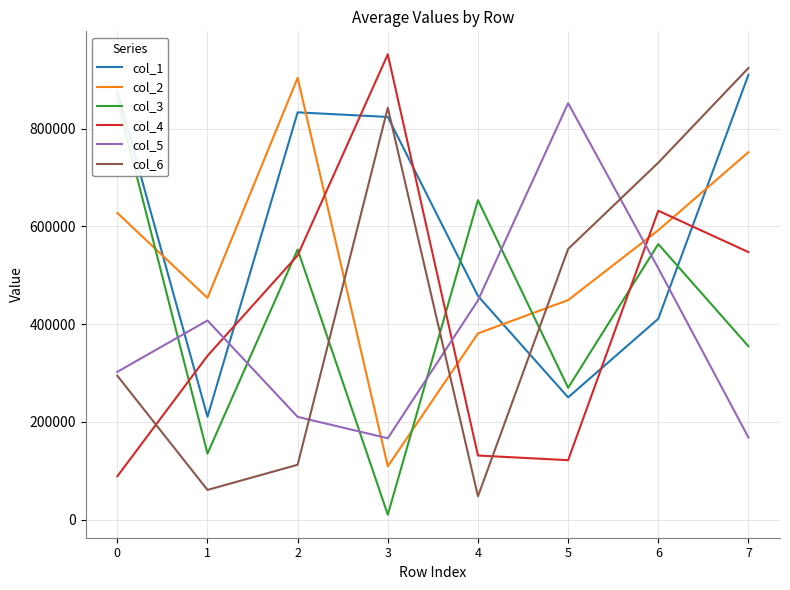

What is the difference between the highest and lowest values at 1?

392789